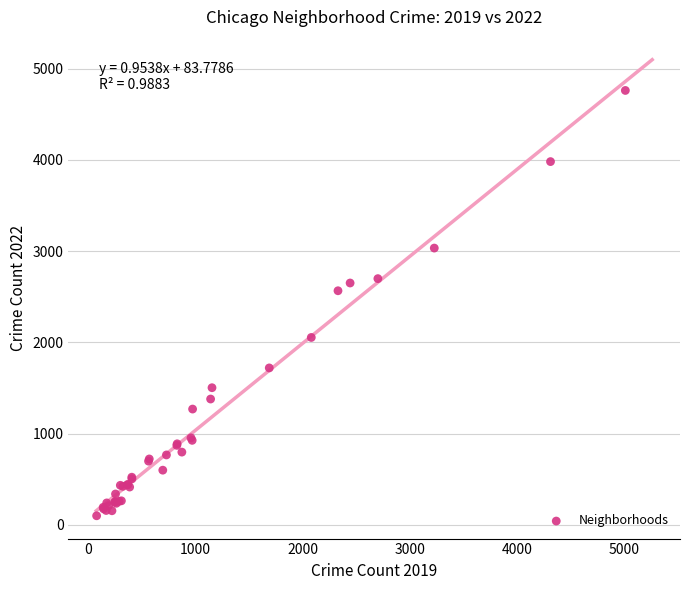

What Y value in the scatter plot is closest to 2430?

2566